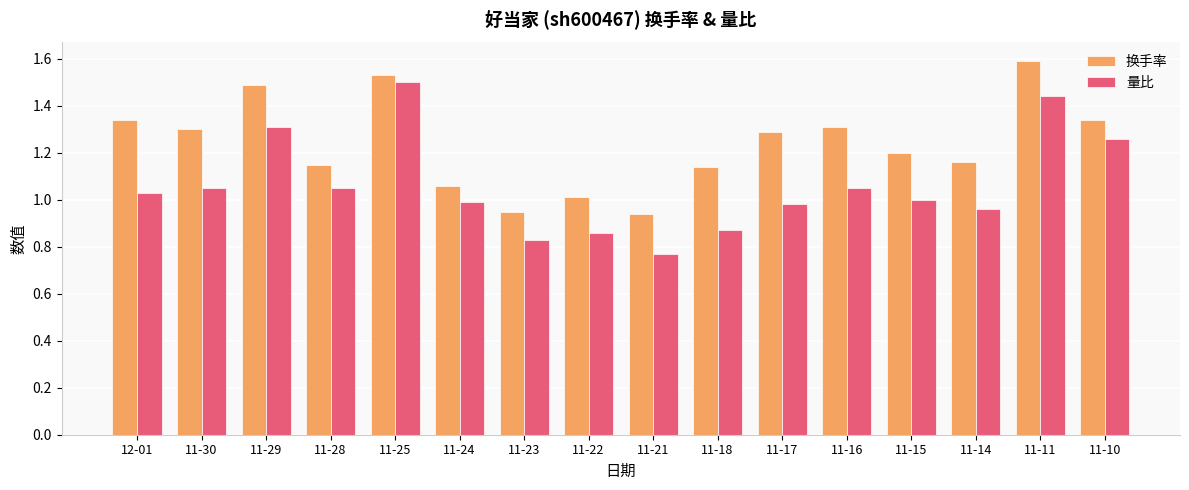

Is the value of 量比 at 11-21 greater than the value of 换手率 at 11-30?

No